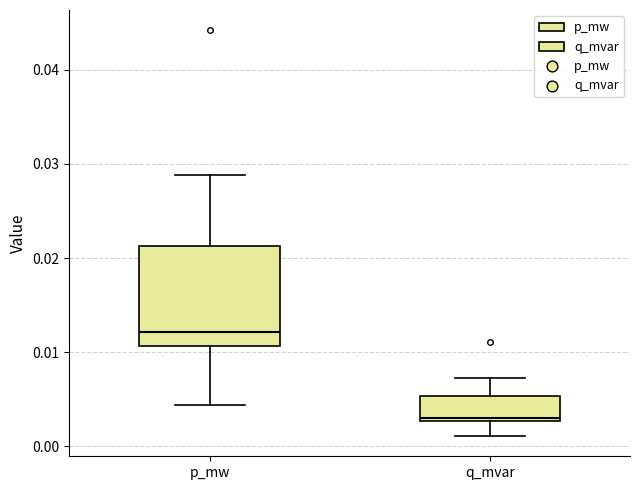

Which box's median line is the highest?

p_mw